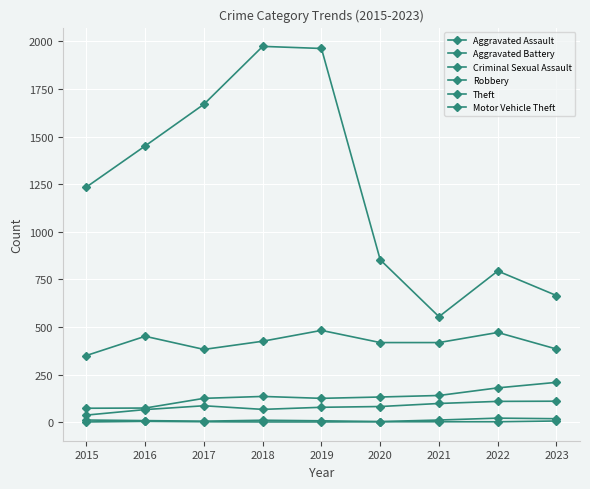

How many data points in Robbery are less than 418?

3